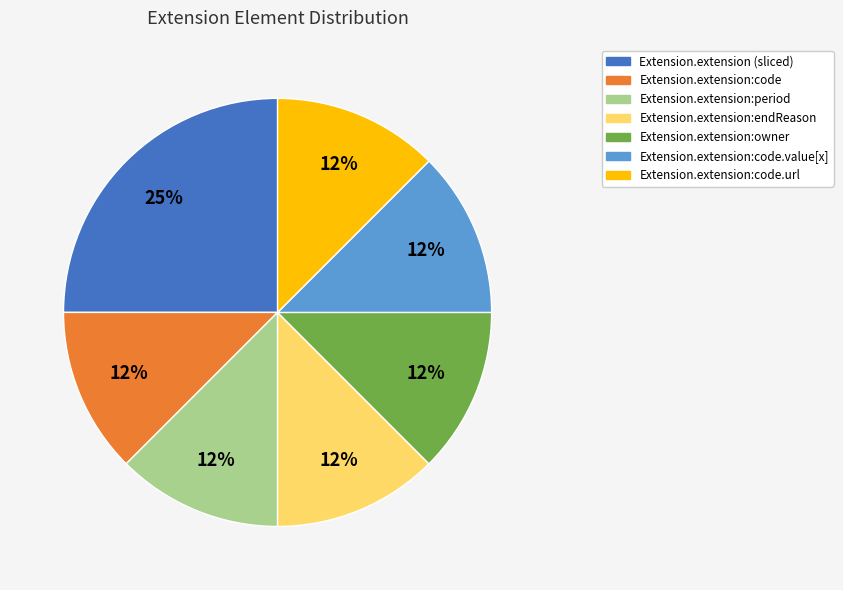

Does any single category account for the majority?

No